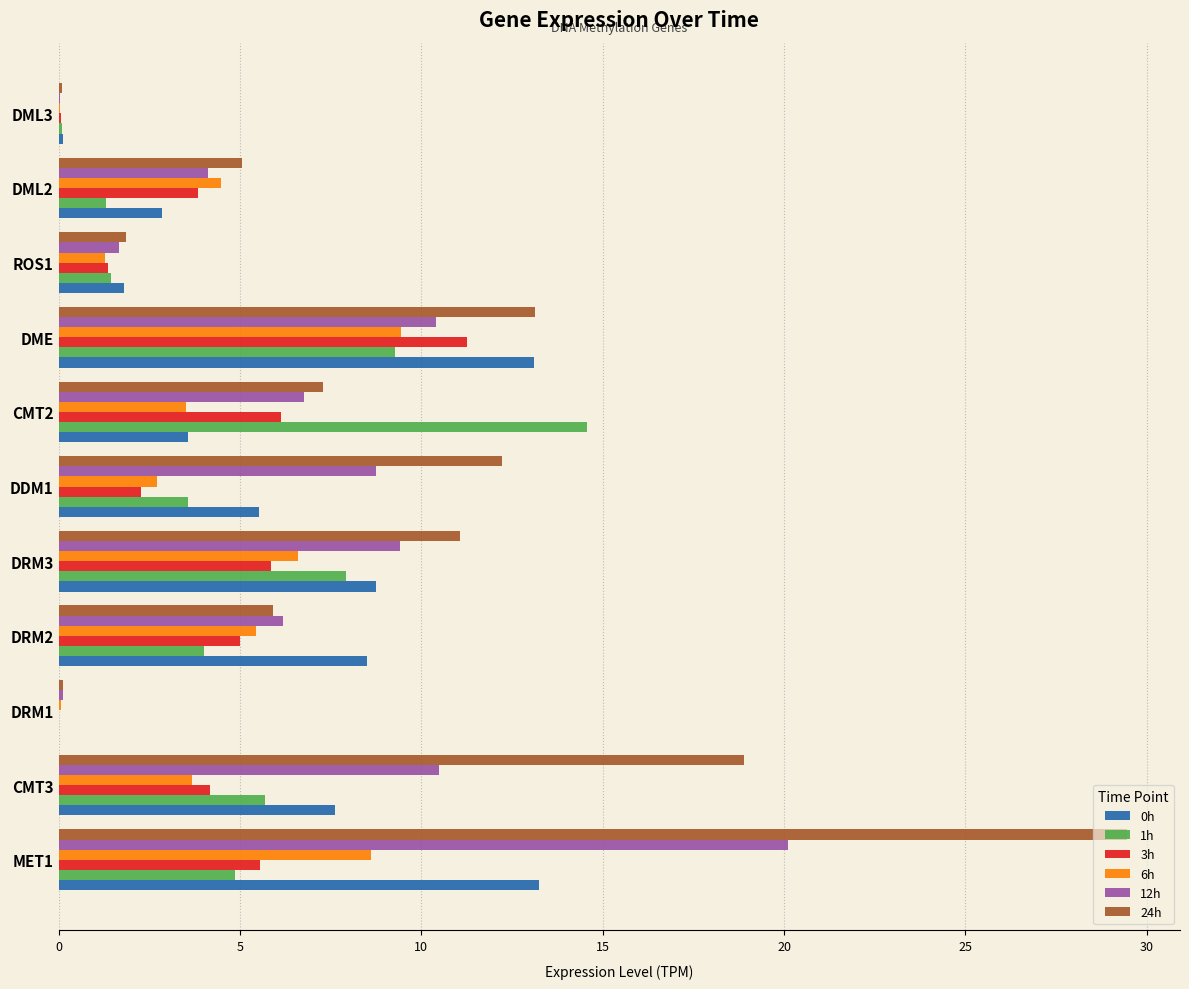

At which category is the sum across all series the highest?

MET1